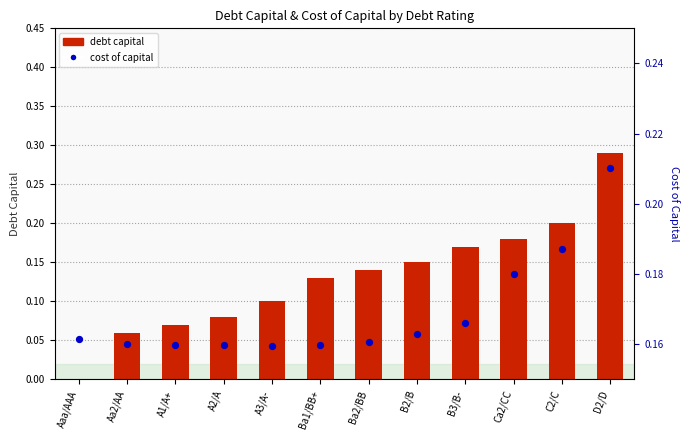

Which series contains the lowest Y value?

debt capital